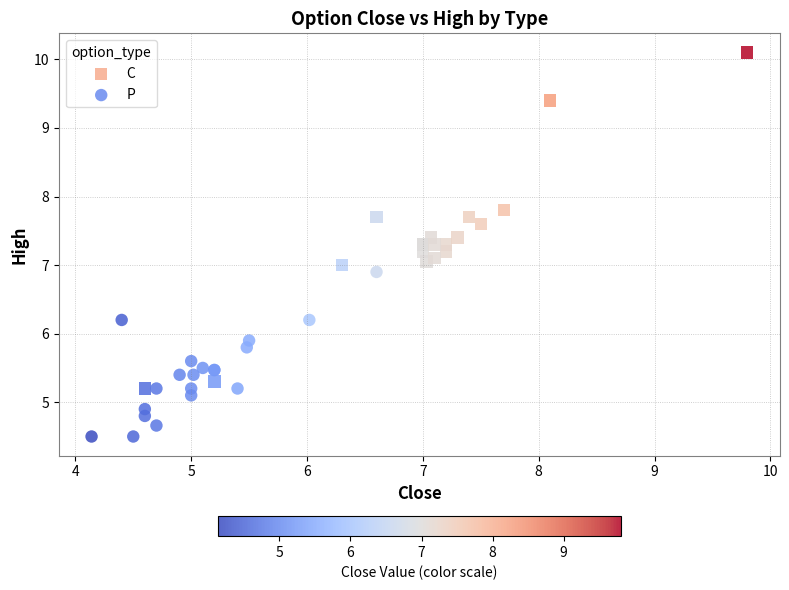

Which series reaches the minimum Y coordinate?

P